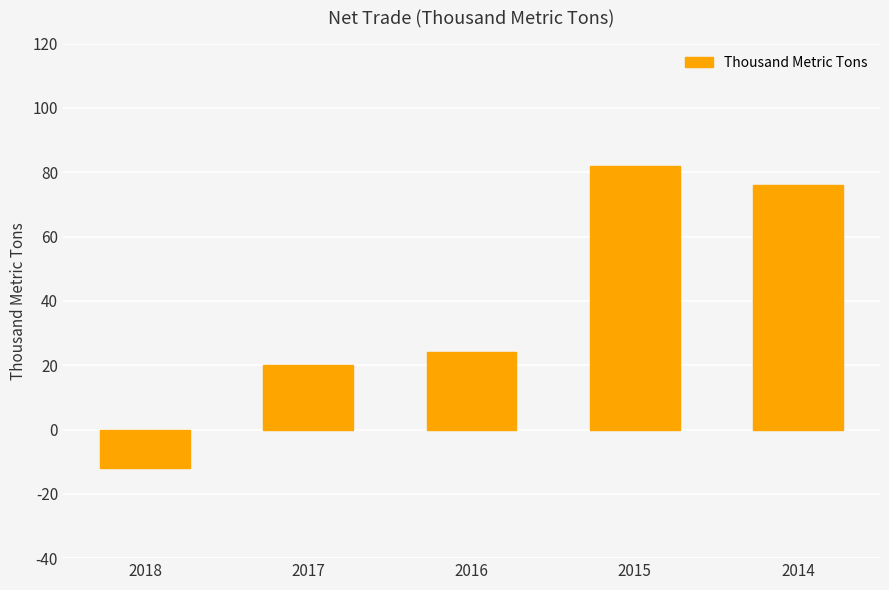

Reading left to right, what are all the values shown in this chart?

2018=-12	2017=20	2016=24	2015=82	2014=76